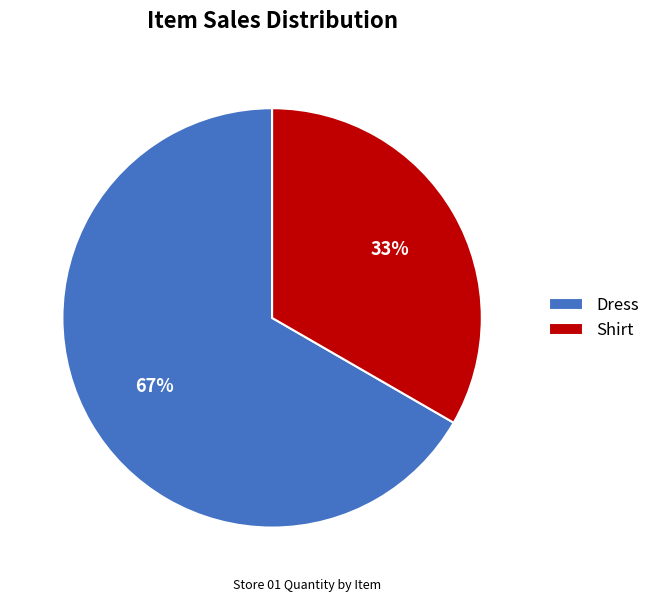

What percentage is the Dress slice, to the nearest percent?

67%